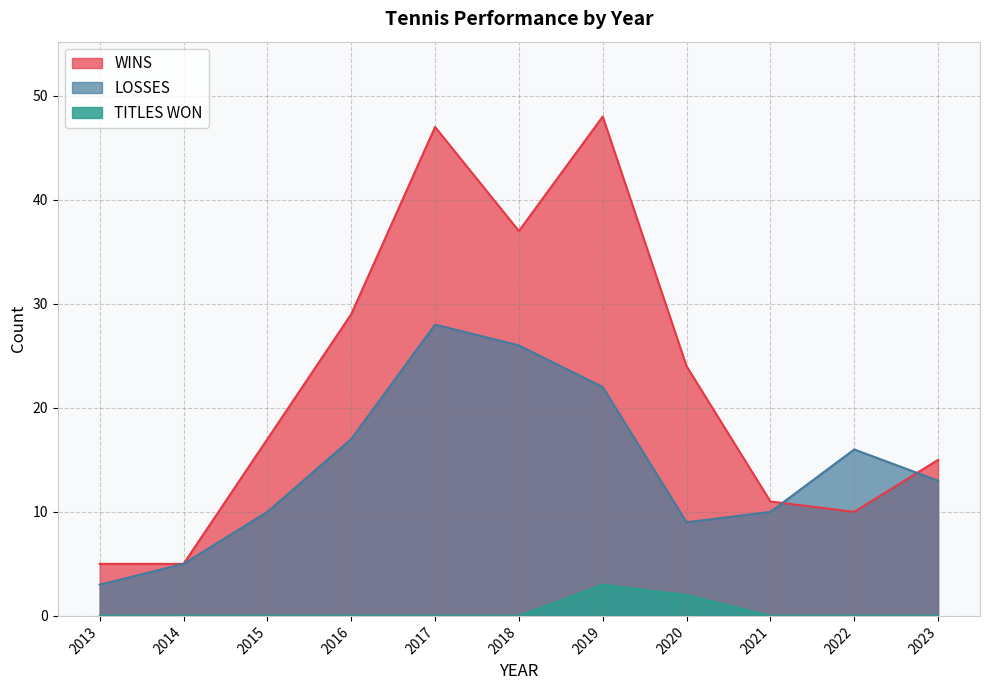

What is the sum of all TITLES WON values?

5